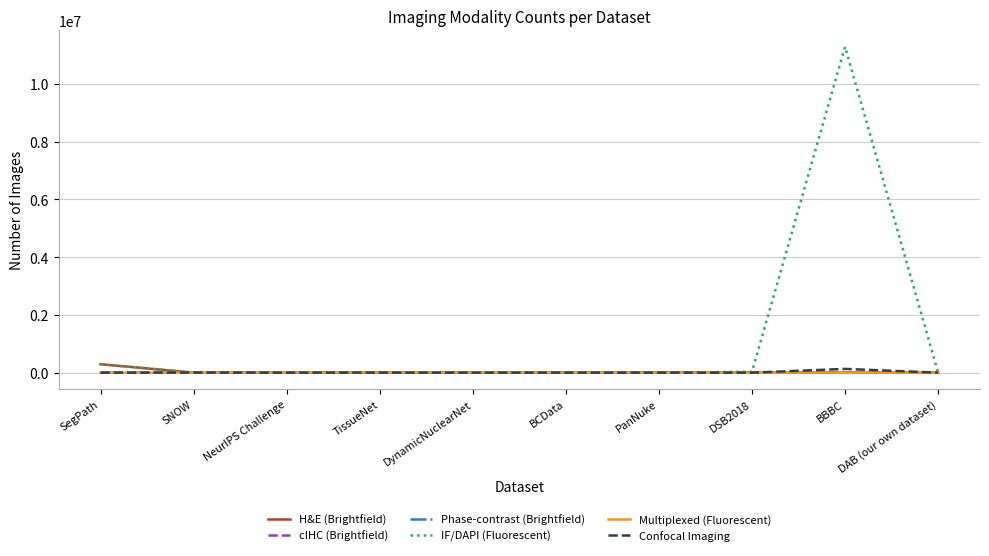

Is this an area chart (filled region under the line)?

No